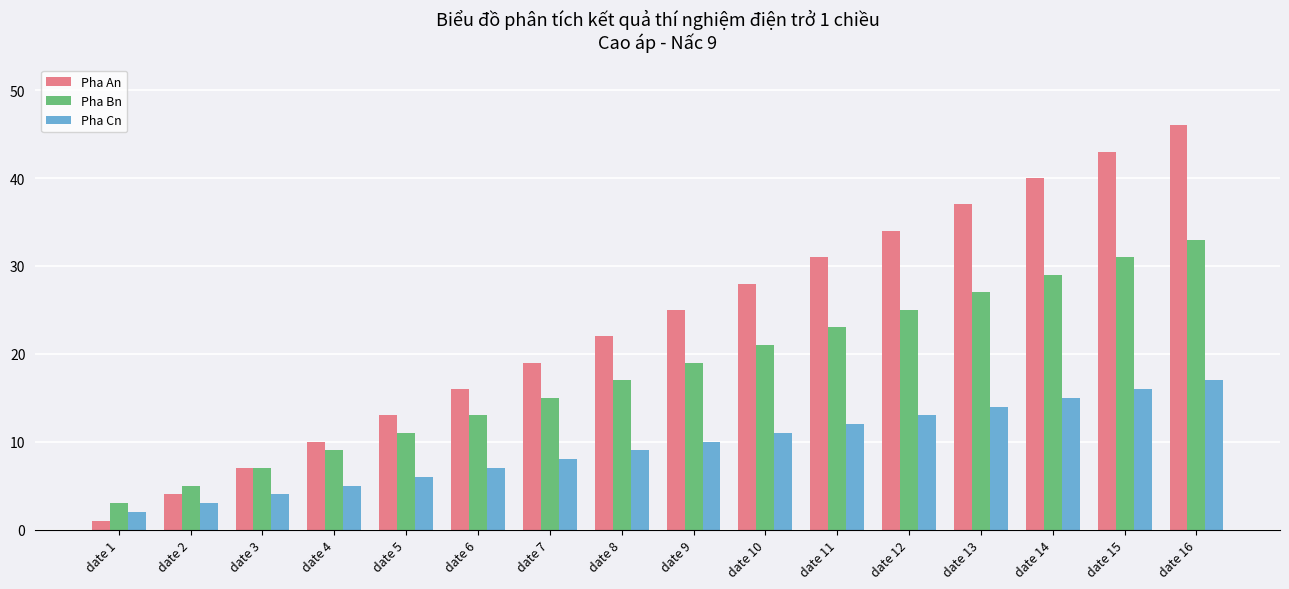

The value of Pha Bn at date 6 is 20. True or false?

False